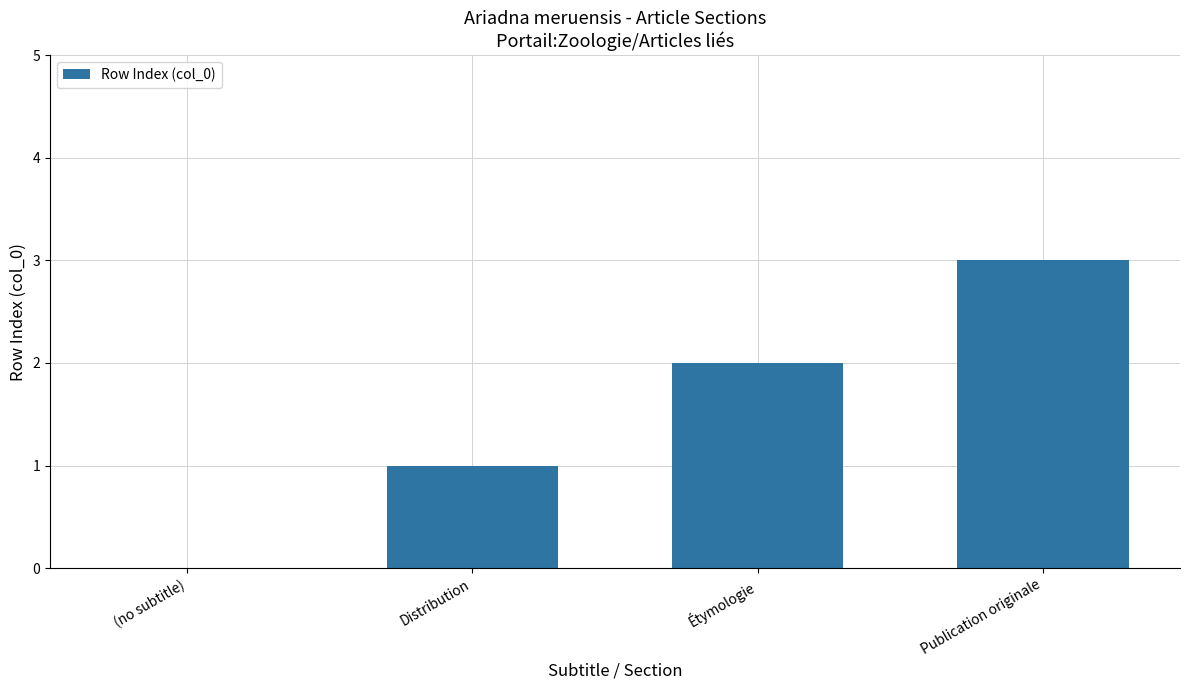

True or false: the data shows 0 at (no subtitle).

True